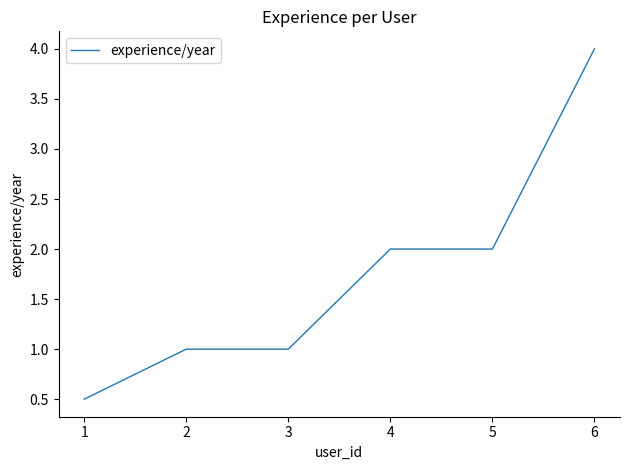

What is the difference between the second highest and minimum values?

1.5